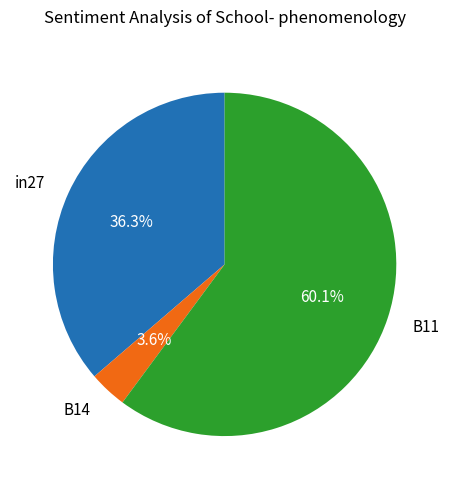

To the nearest percent, what percentage of the pie is B14?

4%